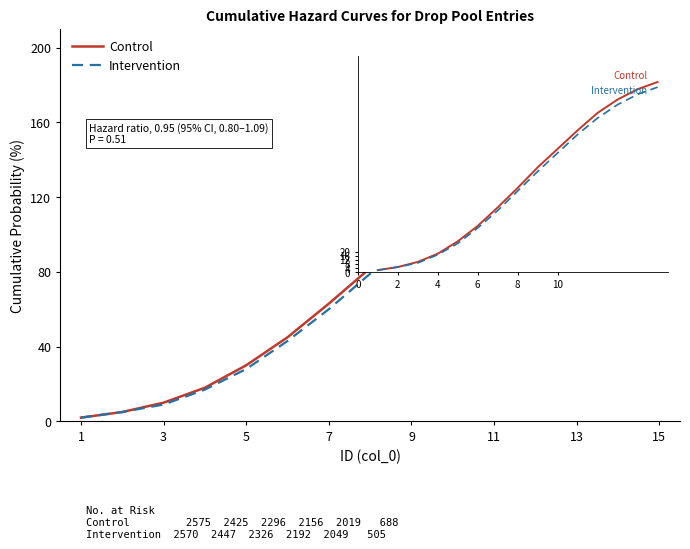

Which series has the largest range (max minus min)?

Control